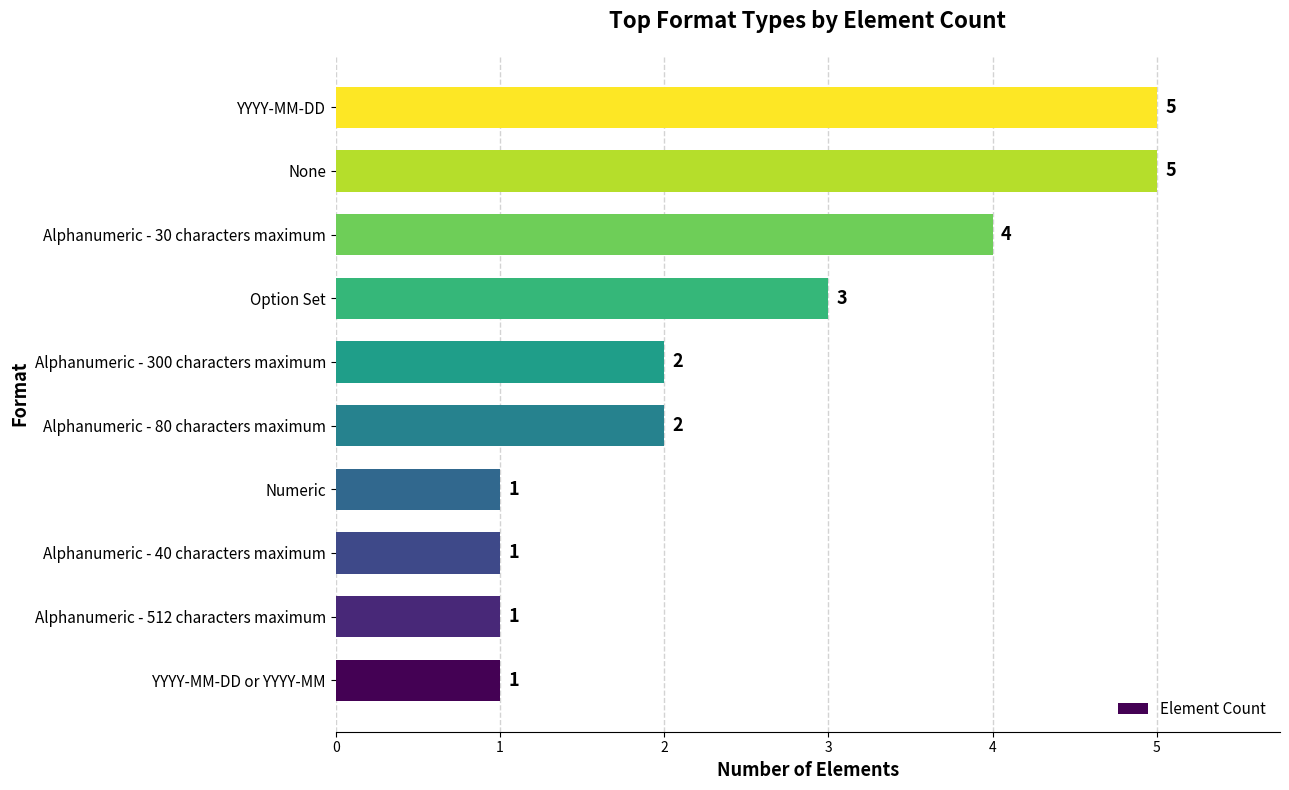

Approximately how many times larger is the value at Option Set compared to Alphanumeric - 30 characters maximum?

0.8